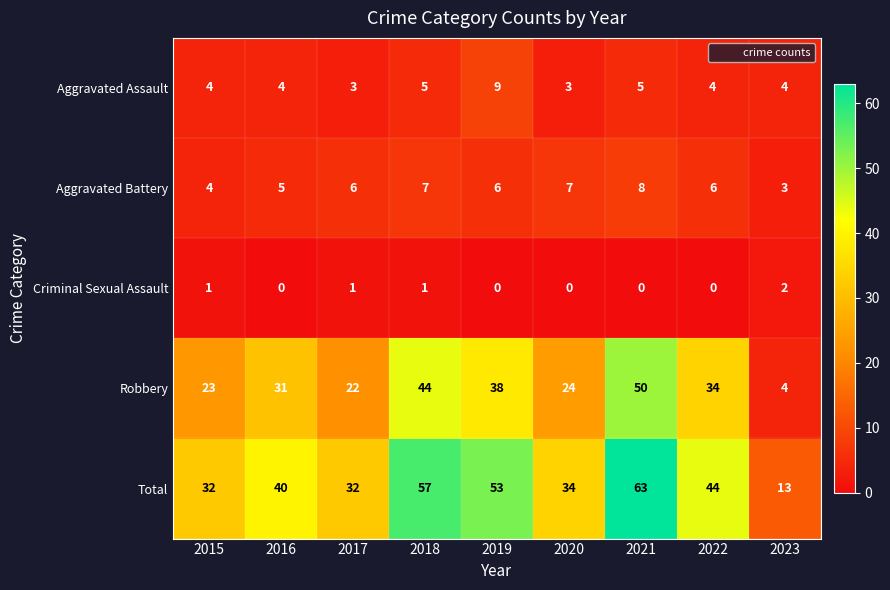

Which category has the highest value across all series?

2021